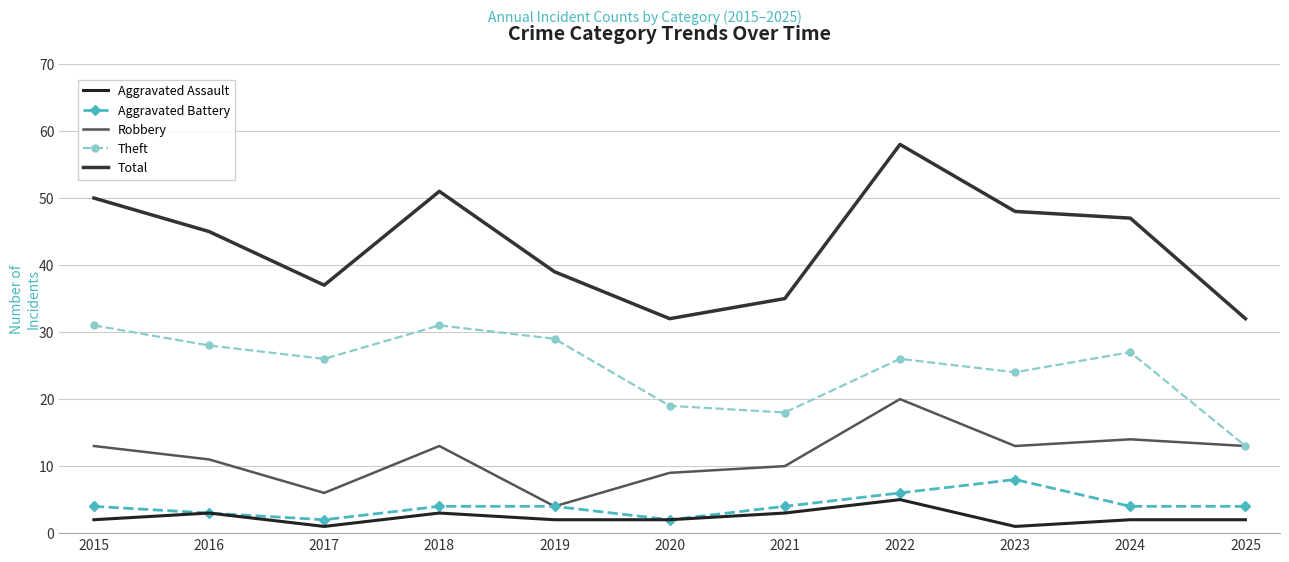

At which label is Theft closest to 22?

2023